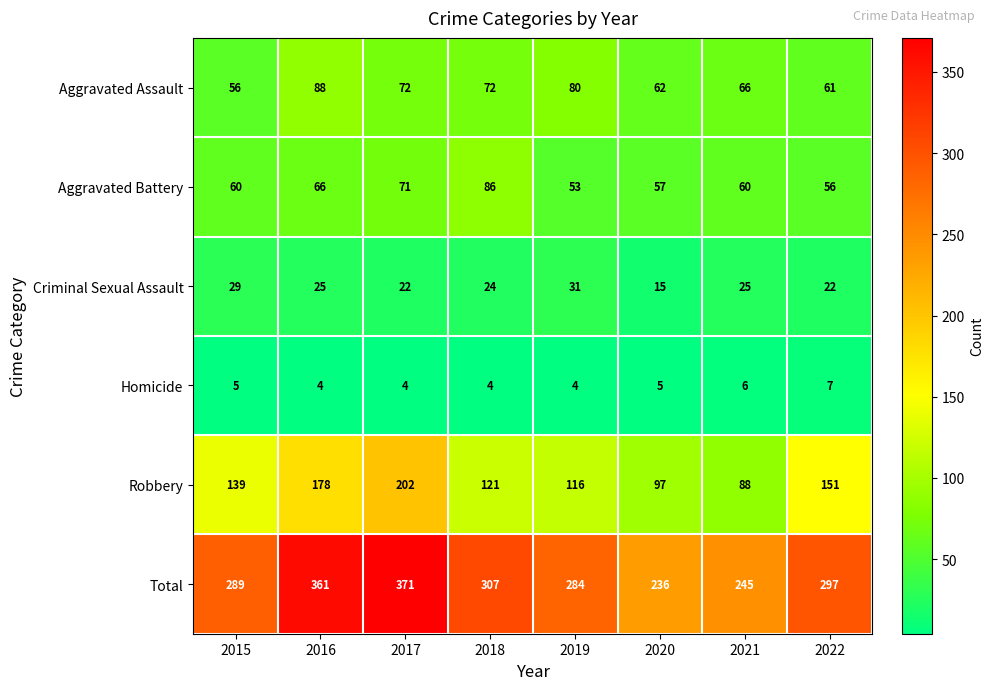

What is the total value across all series at 2015?

578